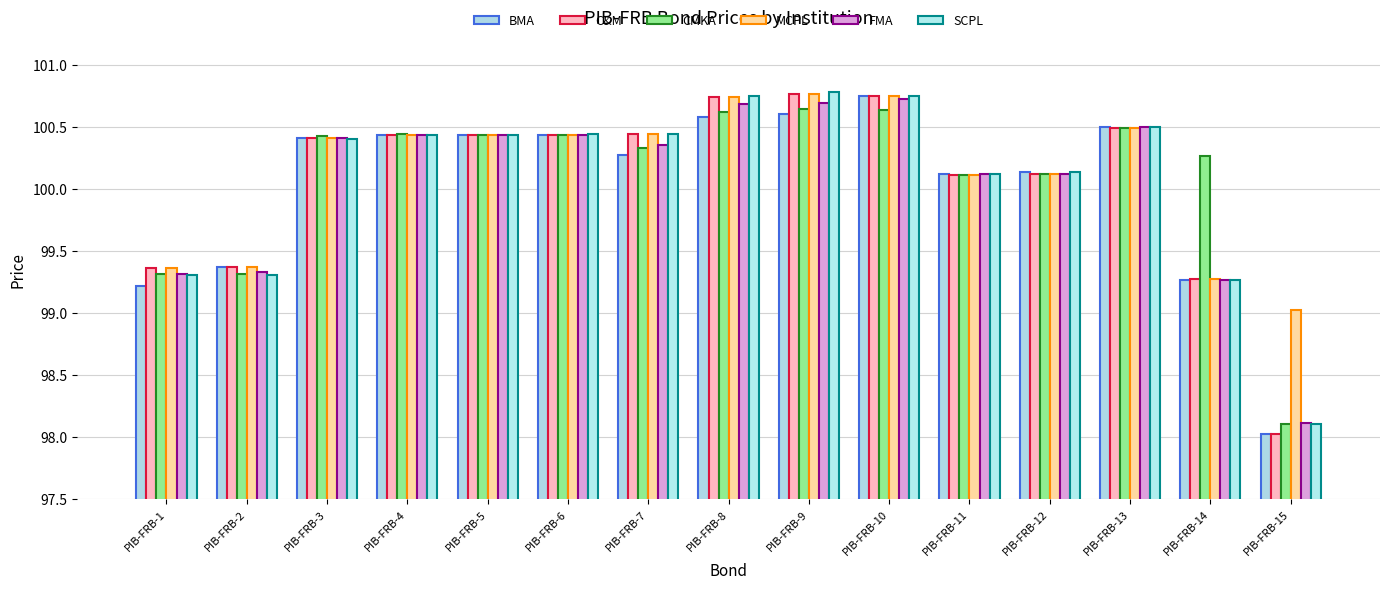

Where is FMA nearest to the value 99?

PIB-FRB-14